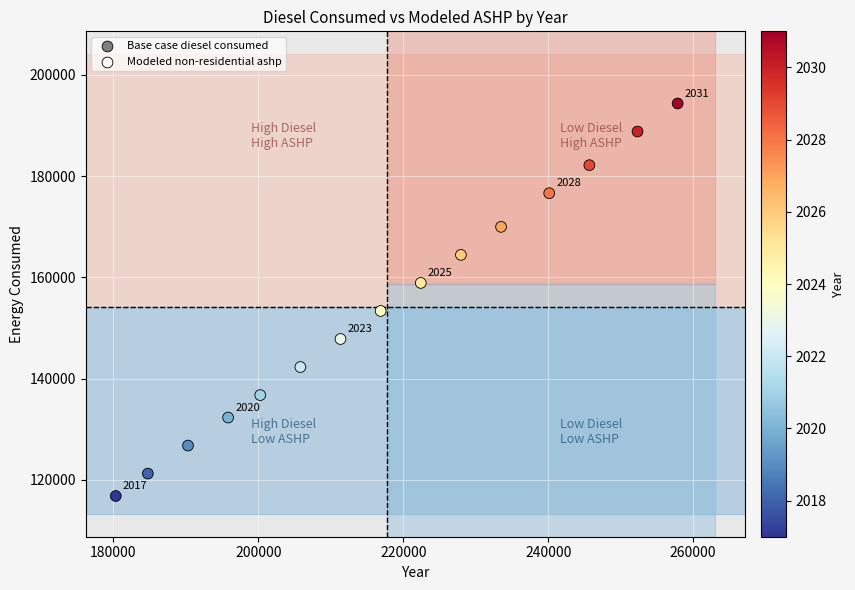

What Y value in the scatter plot is closest to 155573?

153356.9